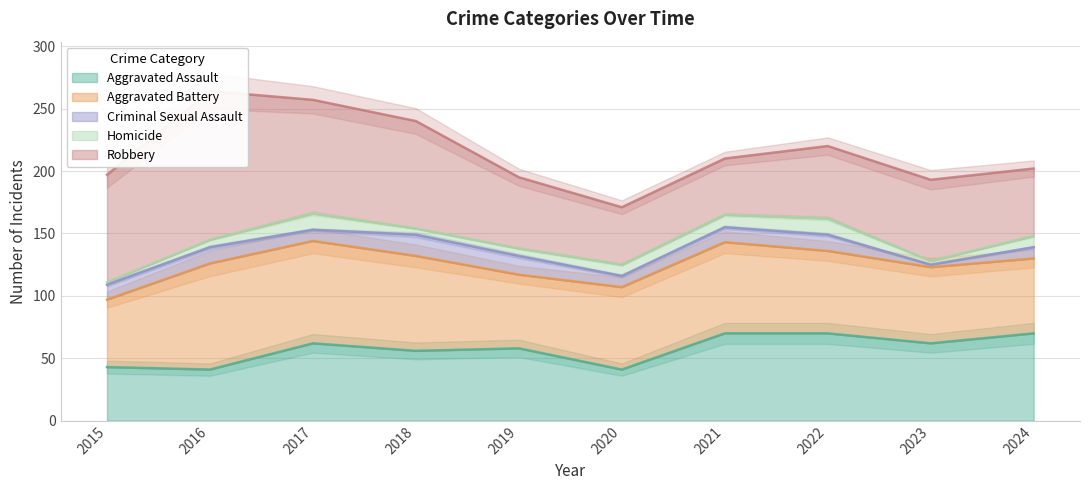

At how many categories does at least one series exceed 114?

1